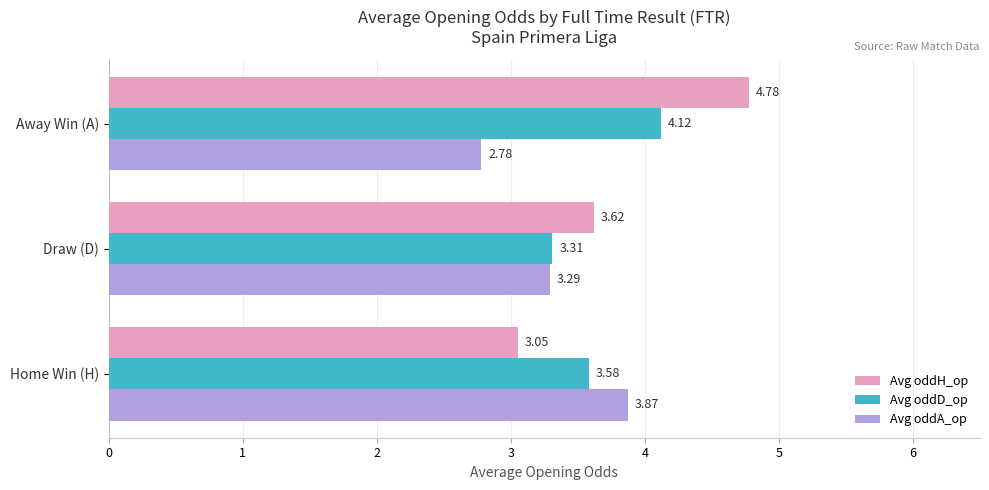

Which category has the highest value in the Avg oddA_op series?

Home Win (H)